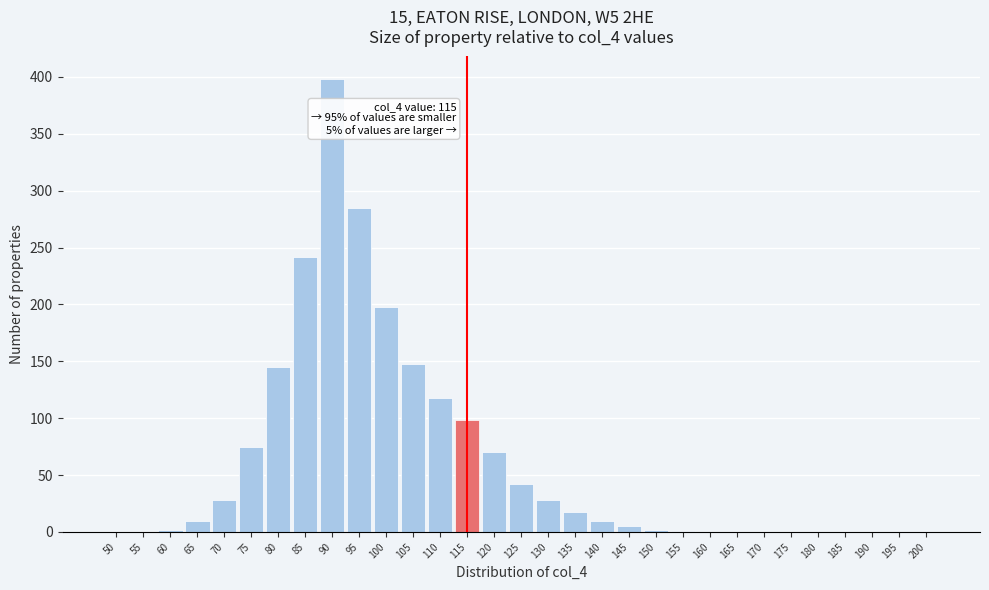

What is the maximum value shown in the chart?

398